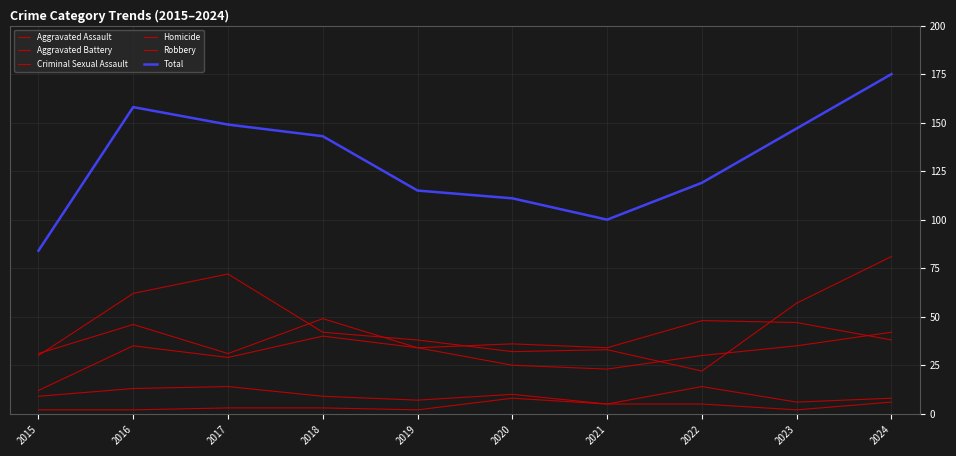

How many lines are shown in the chart?

6